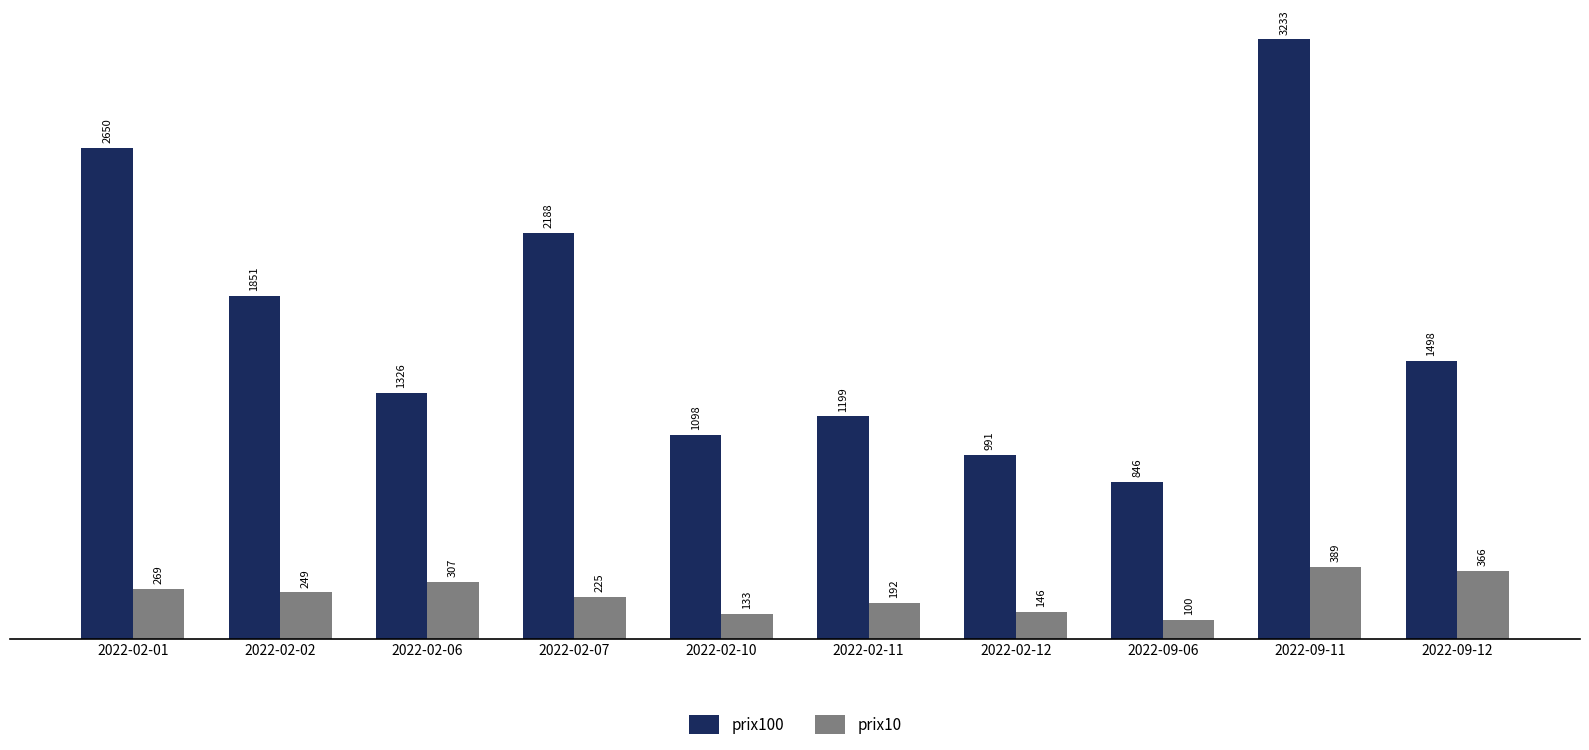

What is the highest value of the prix10 series?

389